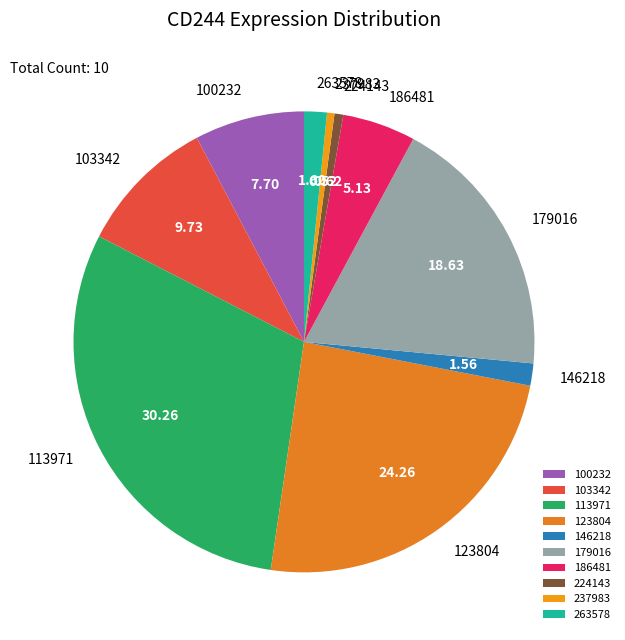

Which category has the biggest portion of the pie?

113971